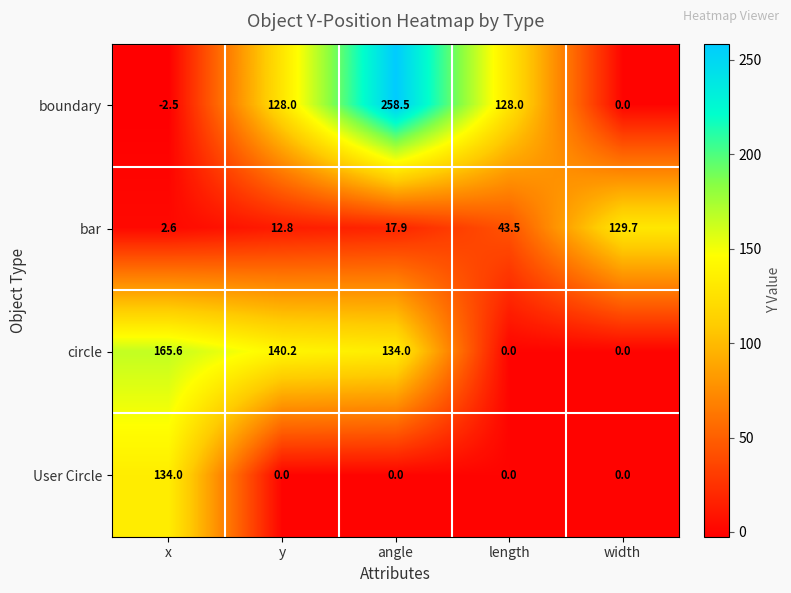

Which label corresponds to the smallest value in the chart?

x